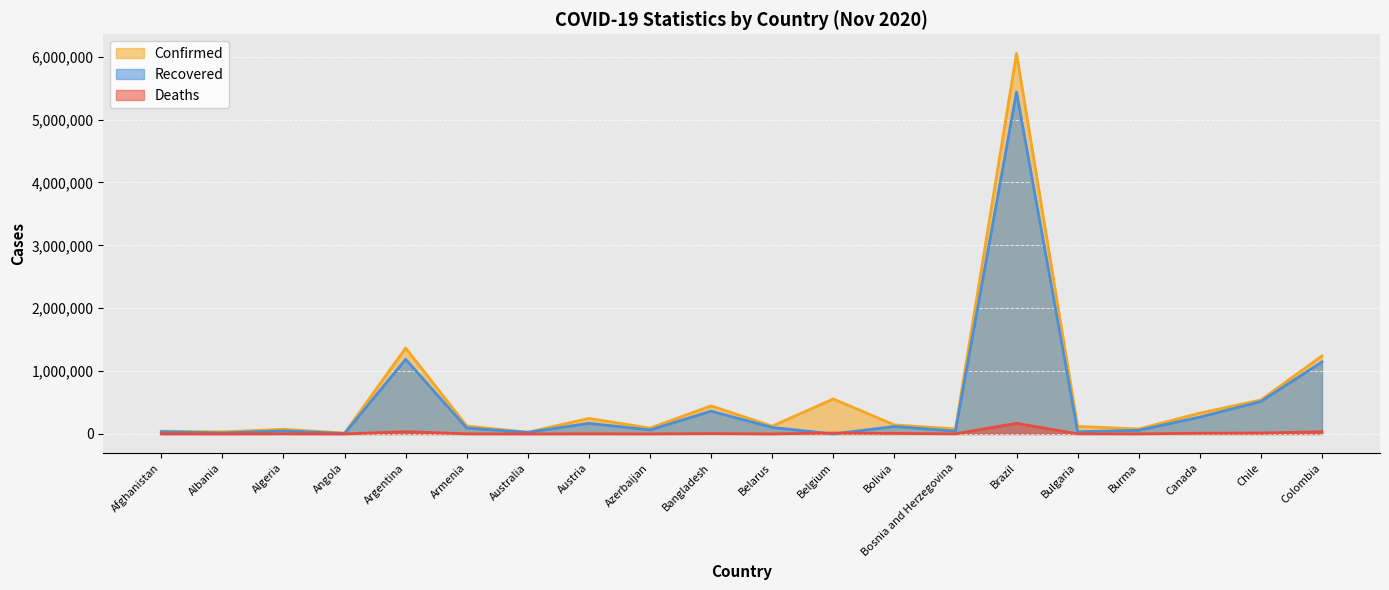

List the labels in order of Deaths value, smallest first.

Angola, Albania, Australia, Belarus, Azerbaijan, Afghanistan, Burma, Armenia, Algeria, Bosnia and Herzegovina, Austria, Bulgaria, Bangladesh, Bolivia, Canada, Chile, Belgium, Colombia, Argentina, Brazil